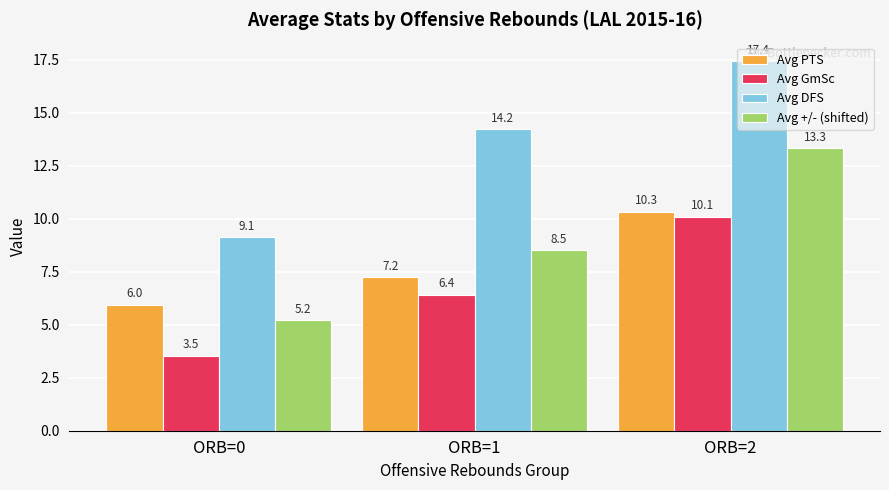

At which label does Avg +/- (shifted) reach its minimum?

ORB=0